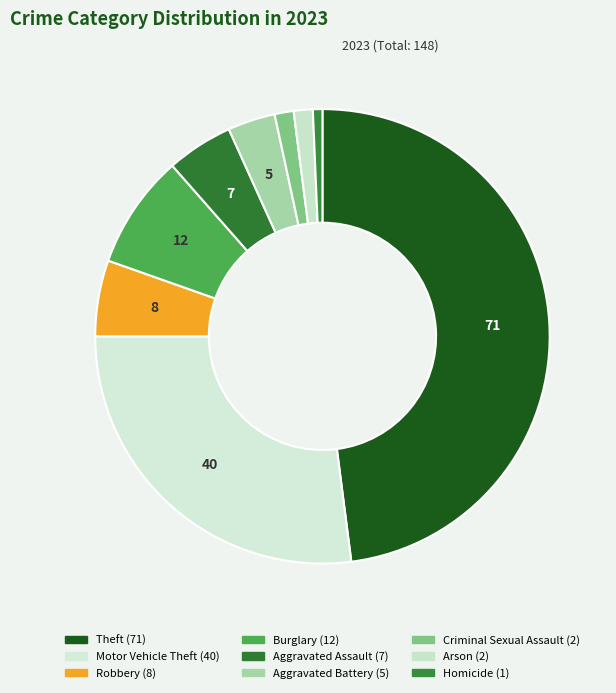

How many slices are in this pie chart?

9